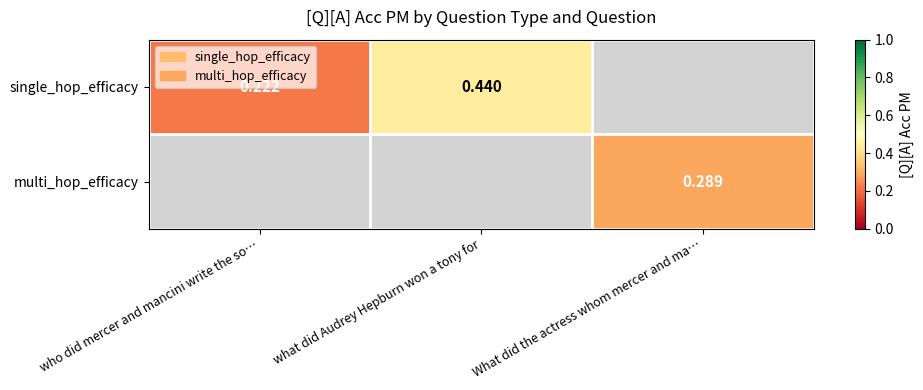

List the series in order of their overall mean, highest first.

single_hop_efficacy, multi_hop_efficacy